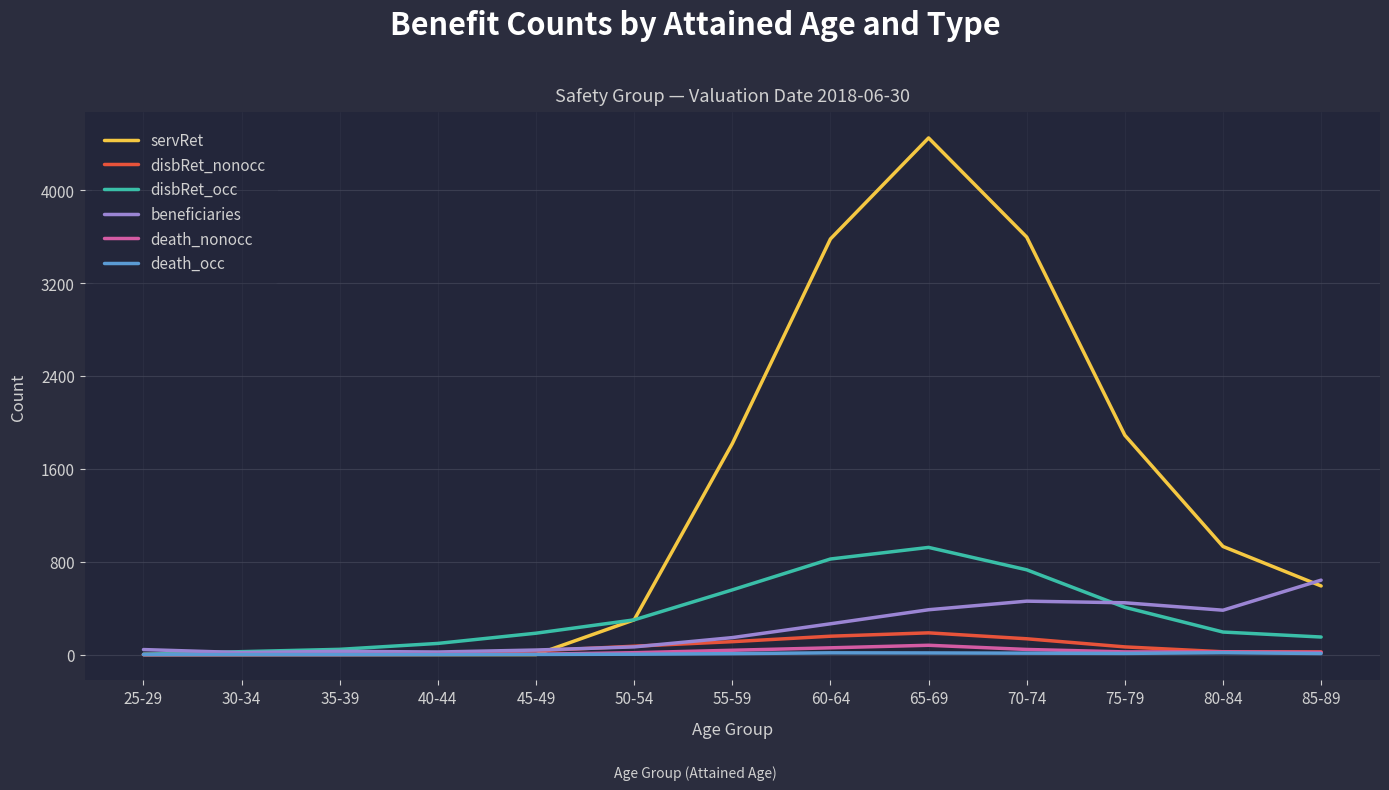

At 60-64, list the series in order from smallest to largest.

death_occ, death_nonocc, disbRet_nonocc, beneficiaries, disbRet_occ, servRet